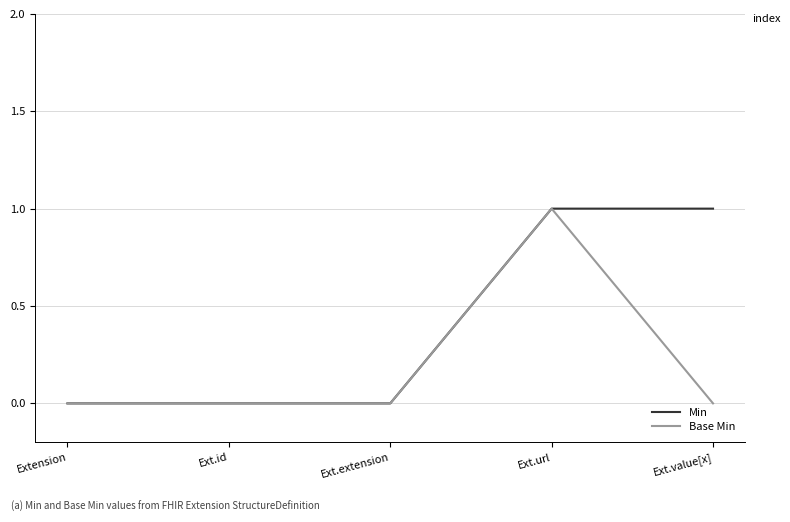

What position from the right is Extension?

5